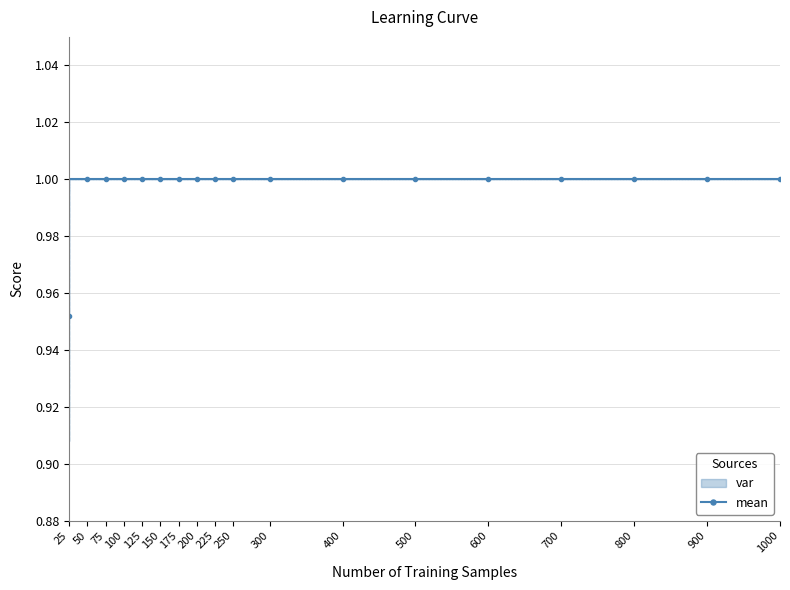

List the labels in order of value, smallest first.

25, 50, 75, 100, 125, 150, 175, 200, 225, 250, 300, 400, 500, 600, 700, 800, 900, 1000